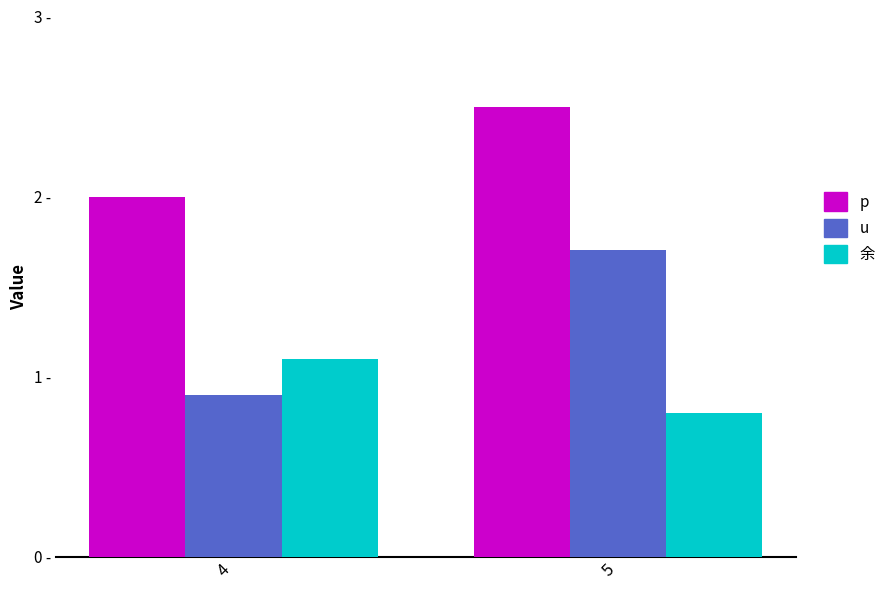

Between 4 and 5, which is larger?

5